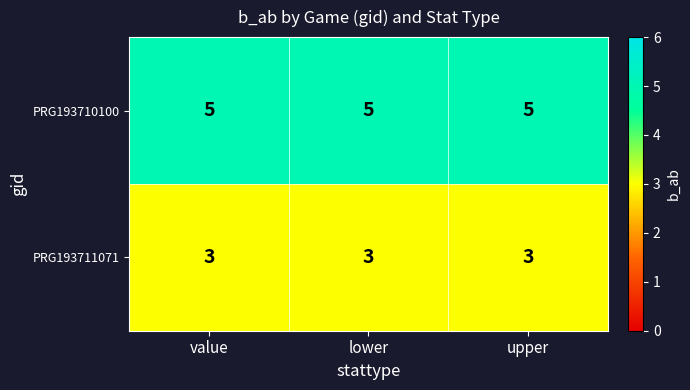

Rank the series by their maximum value, from highest to lowest.

PRG193710100, PRG193711071